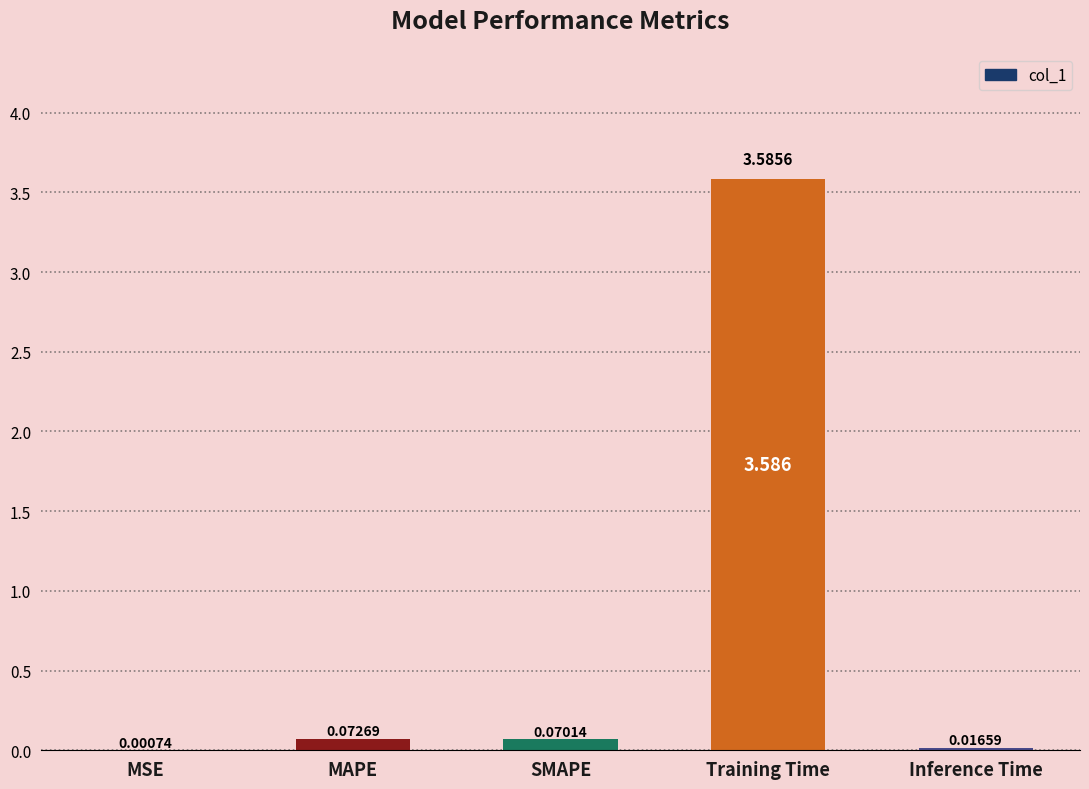

Where is the data nearest to the value 1?

MAPE